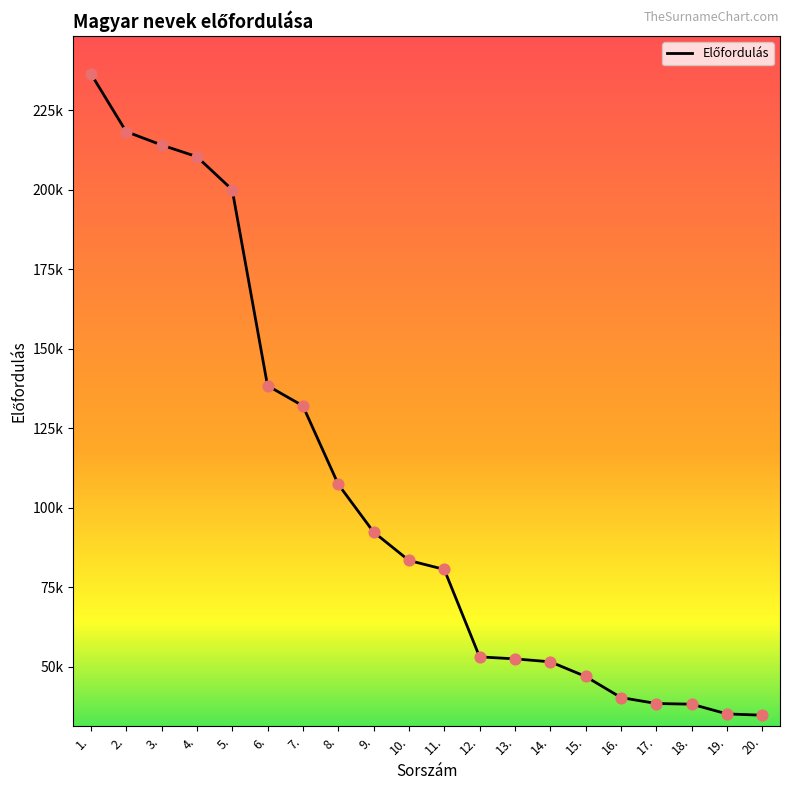

What is the change in value from 10. to 12.?

-30329